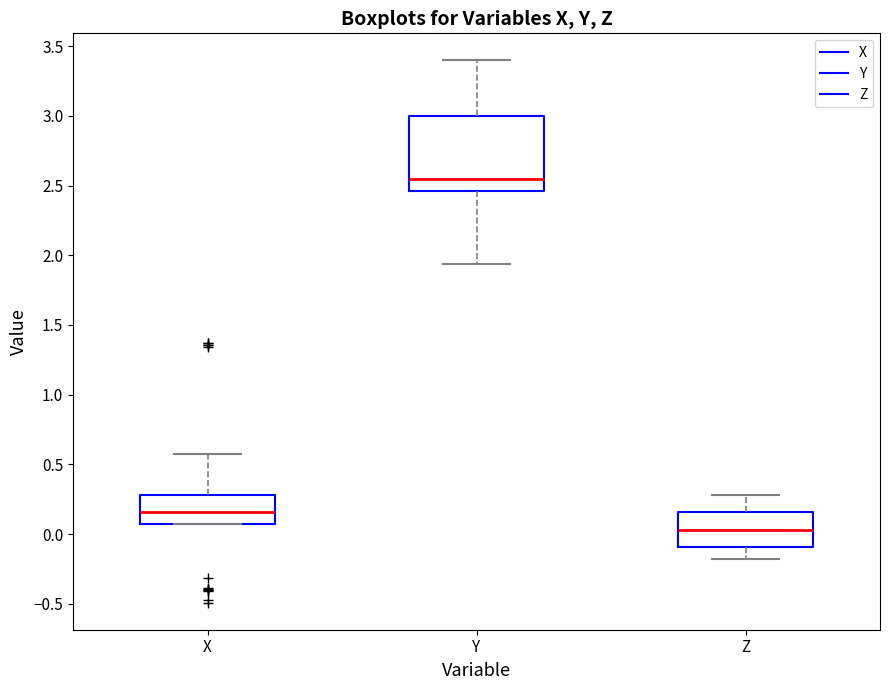

Where does the median line of the box for Z sit on the y-axis? The values are not printed on the chart, so give them approximately, as read against the axis.

0.05